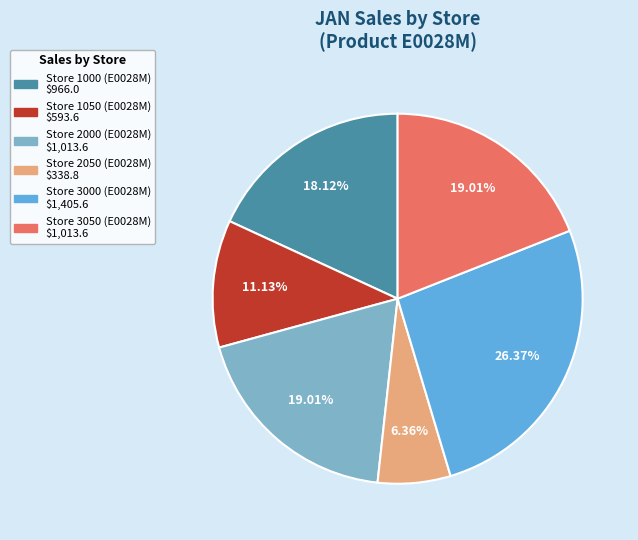

How much of the chart is everything except Store 1000 (E0028M)?

81.9%